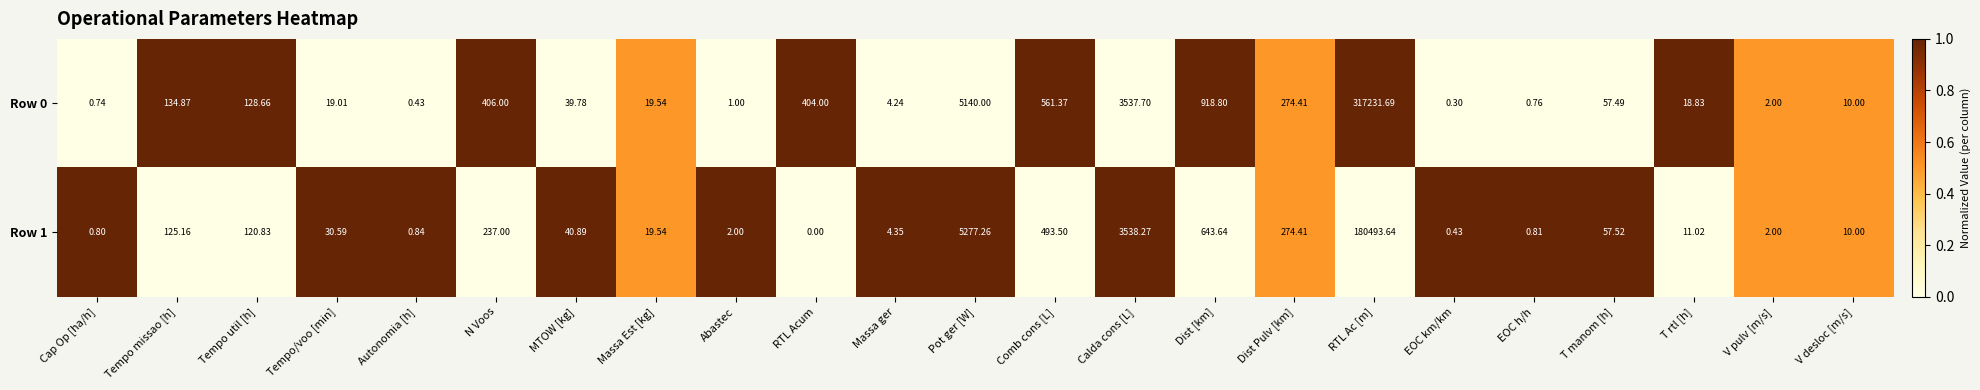

Rank the categories by Row 0 value from lowest to highest.

EOC km/km, Autonomia [h], Cap Op [ha/h], EOC h/h, Abastec, V pulv [m/s], Massa ger, V desloc [m/s], T rtl [h], Tempo/voo [min], Massa Est [kg], MTOW [kg], T manom [h], Tempo util [h], Tempo missao [h], Dist Pulv [km], RTL Acum, N Voos, Comb cons [L], Dist [km], Calda cons [L], Pot ger [W], RTL Ac [m]